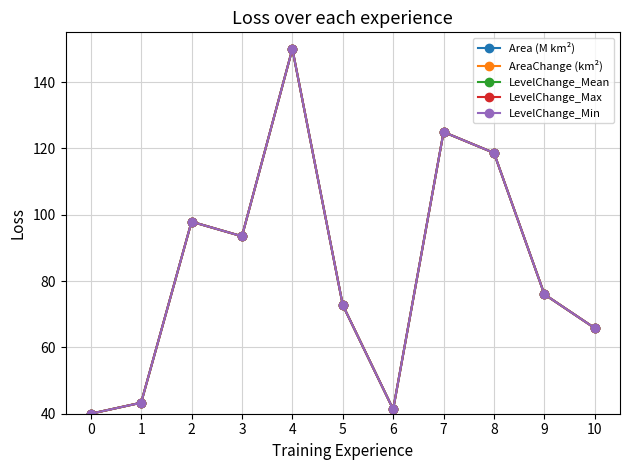

Reading left to right, list all the values displayed in this chart.

Area (M km²): 0=40.0	1=43.3	2=97.9	3=93.5	4=150.0	5=72.8	6=41.3	7=124.9	8=118.6	9=76.0	10=65.8
AreaChange (km²): 0=40.0	1=43.3	2=97.9	3=93.5	4=150.0	5=72.8	6=41.3	7=124.9	8=118.6	9=76.0	10=65.8
LevelChange_Mean: 0=40.0	1=43.3	2=97.9	3=93.5	4=150.0	5=72.8	6=41.3	7=124.9	8=118.6	9=76.0	10=65.8
LevelChange_Max: 0=40.0	1=43.3	2=97.9	3=93.5	4=150.0	5=72.8	6=41.3	7=124.9	8=118.6	9=76.0	10=65.8
LevelChange_Min: 0=40.0	1=43.3	2=97.9	3=93.5	4=150.0	5=72.8	6=41.3	7=124.9	8=118.6	9=76.0	10=65.8